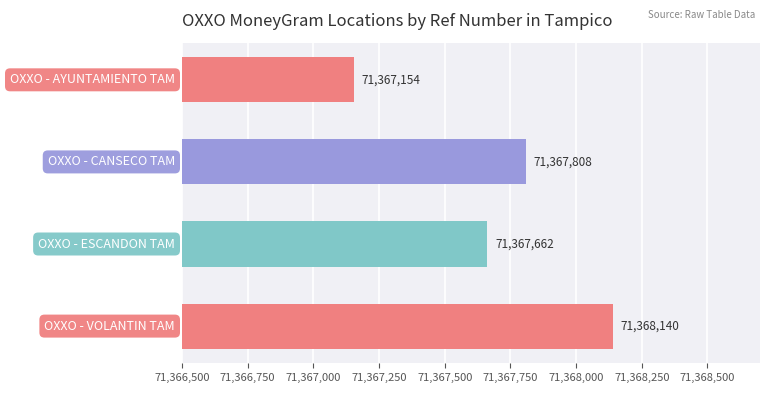

What is the value of the 2nd bar from the top?

71367808